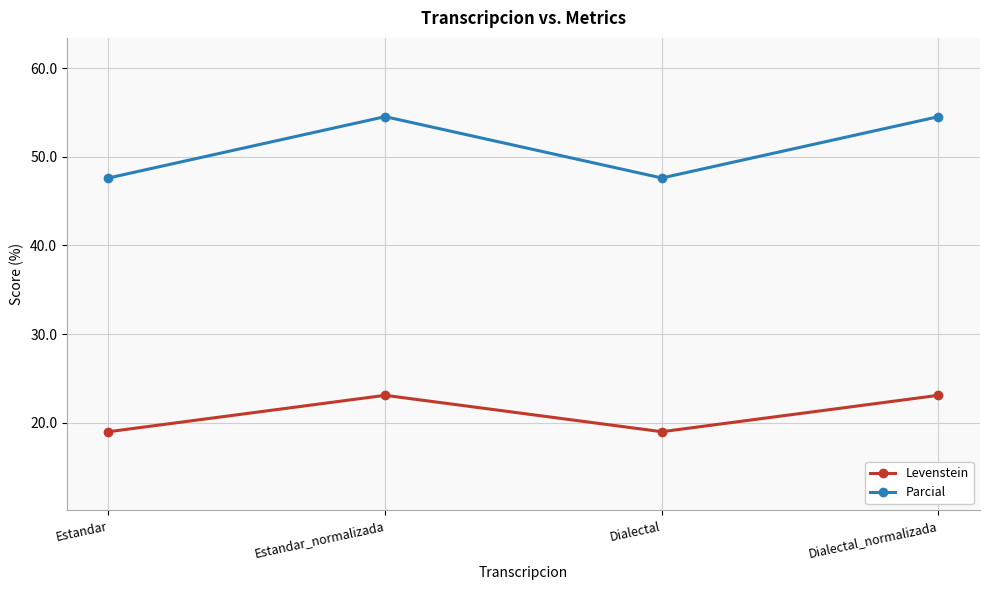

What is the label of the 3rd point from the left?

Dialectal